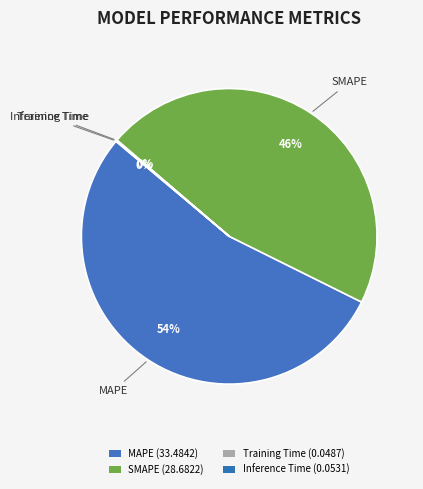

What is the largest slice in the pie chart?

MAPE